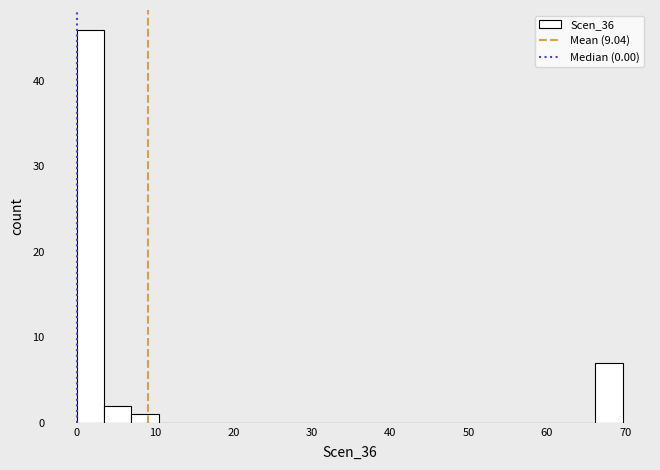

Around what value on the x-axis is the tallest bar? Give the approximate position of its centre, as read against the axis.

2